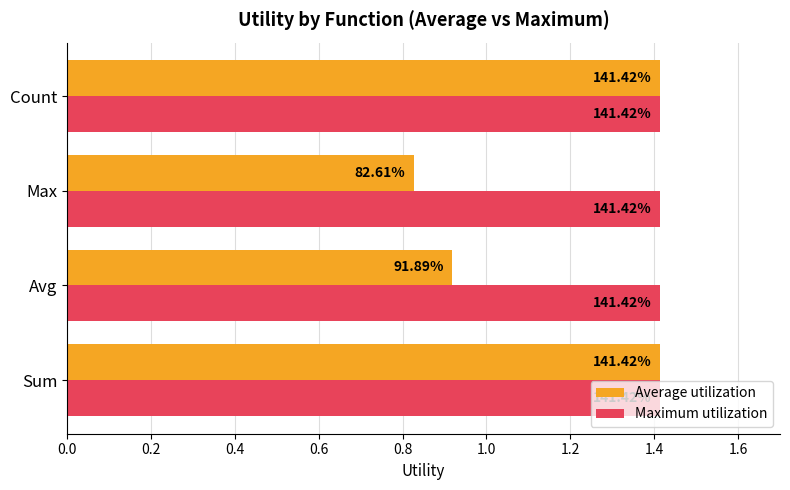

What are all the series names shown in the legend?

Average utilization, Maximum utilization